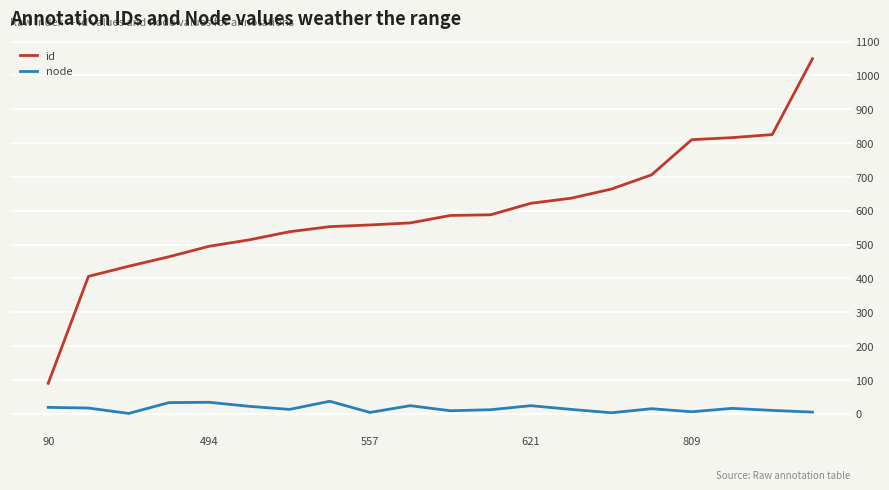

Which series has the largest range (max minus min)?

id